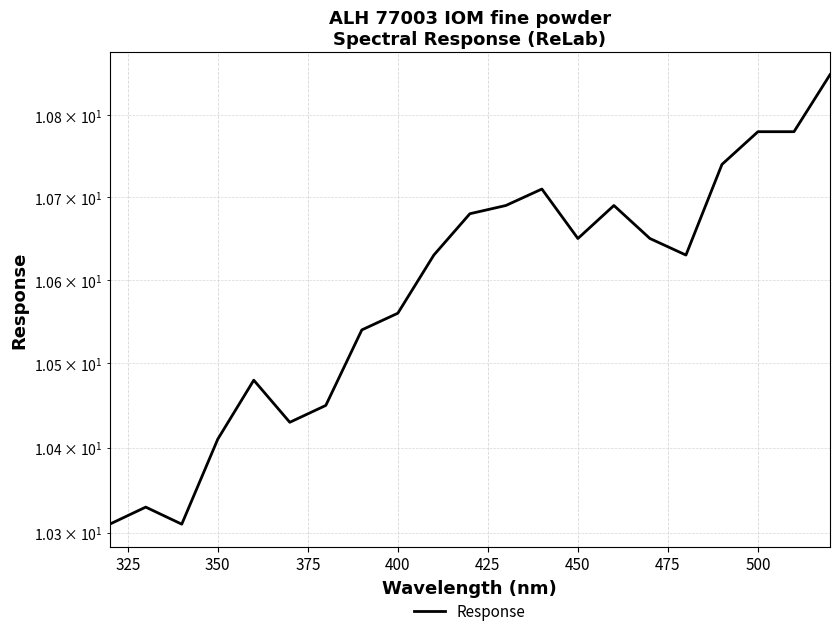

True or false: the data shows 14.3 at 20.

False